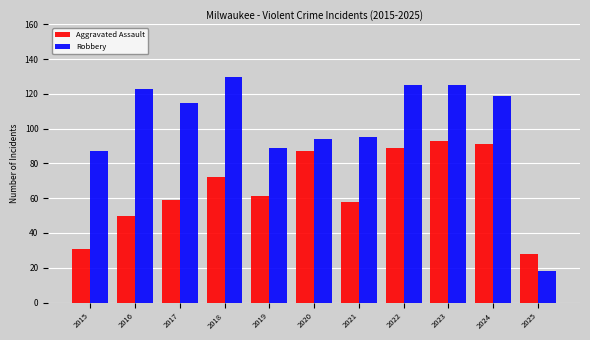

What is the average value of the Aggravated Assault series?

65